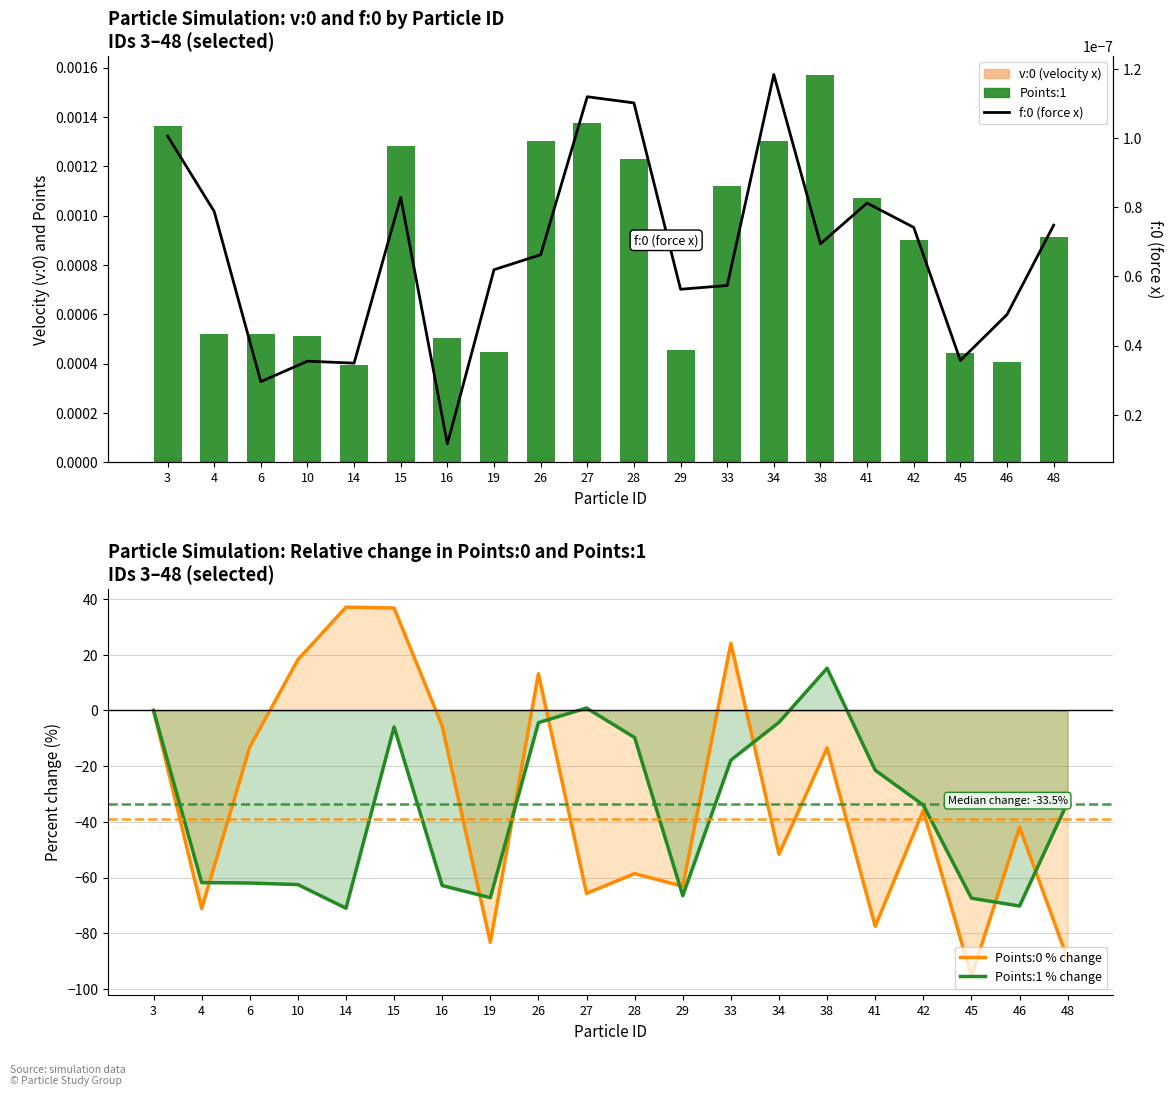

The Points:1 % change series shows -53.4 at 48. True or false?

False